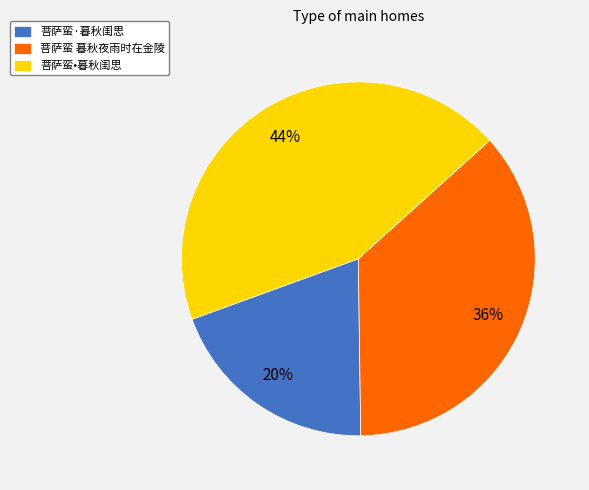

Combined, do 菩萨蛮·暮秋闺思 and 菩萨蛮 暮秋夜雨时在金陵 account for over 50%?

Yes